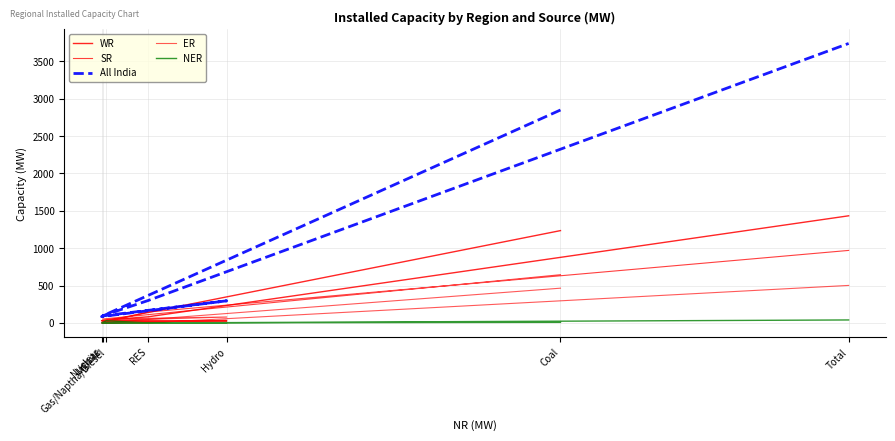

Which series has the largest range (max minus min)?

All India